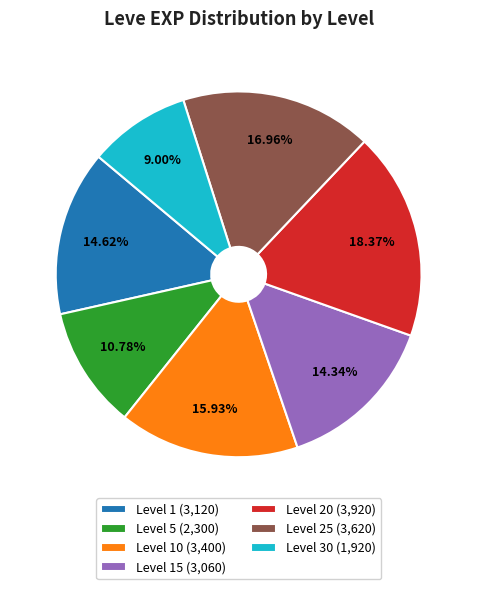

Which category has the smallest portion of the pie?

Level 30 (1,920)